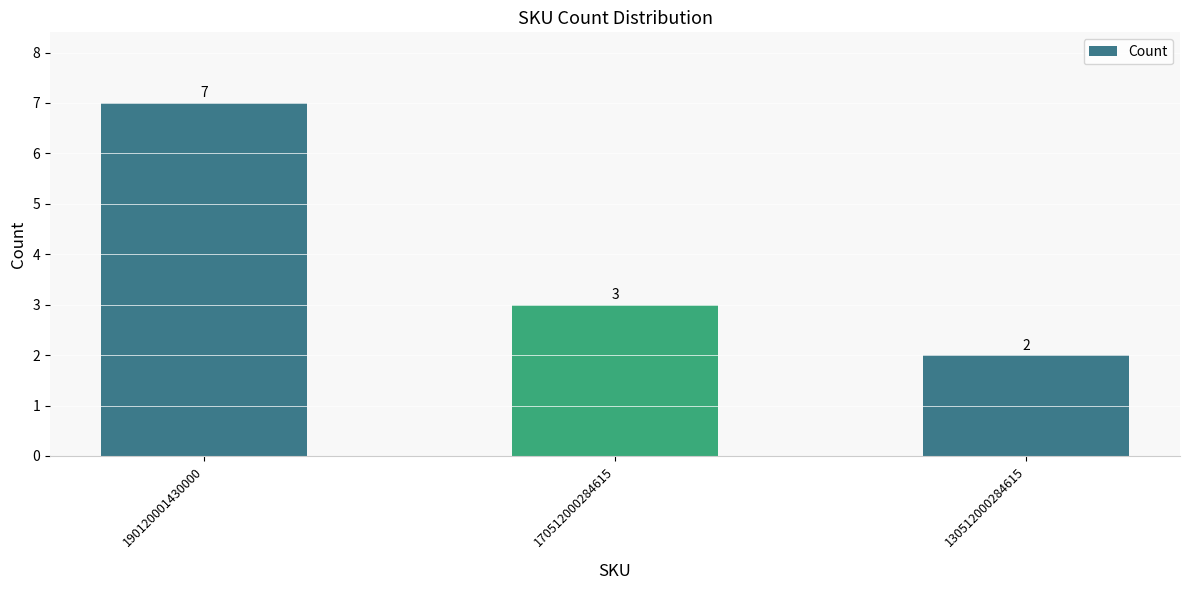

What is the difference between the maximum and minimum values?

5